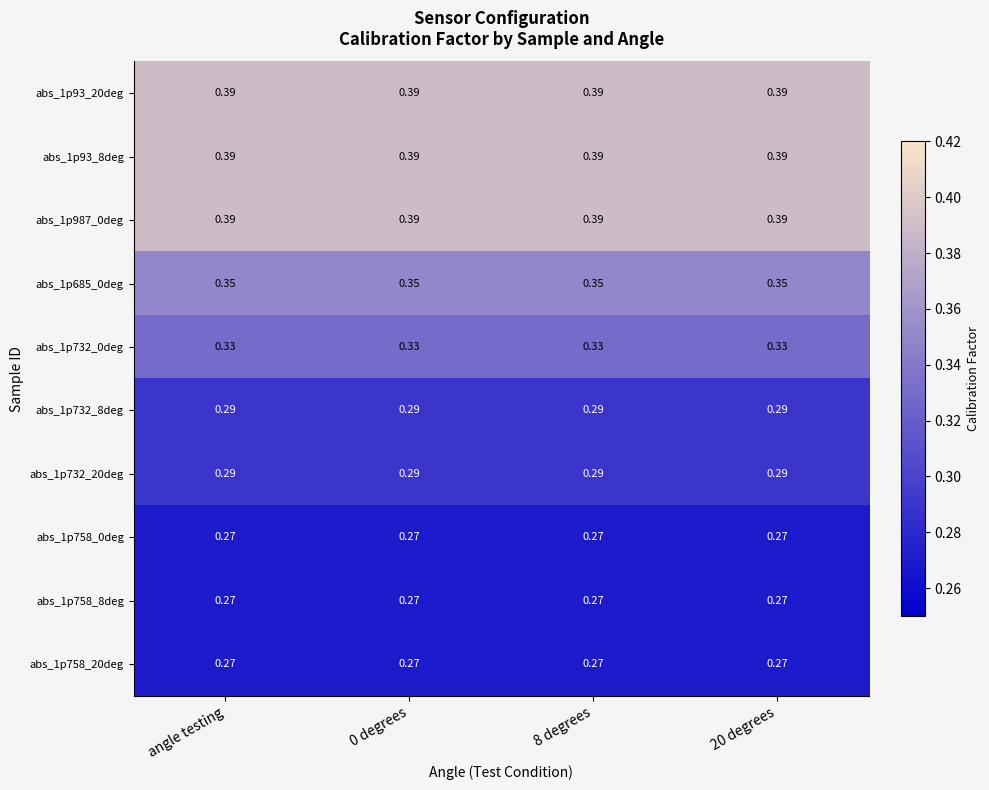

Is the value of abs_1p732_0deg at 0 degrees greater than the value of abs_1p732_8deg at 0 degrees?

Yes